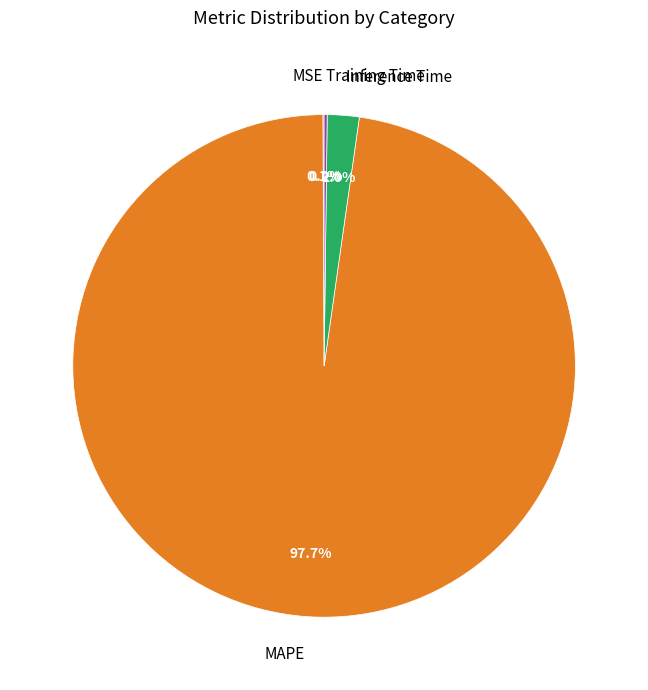

To the nearest percent, what portion does MAPE represent?

98%